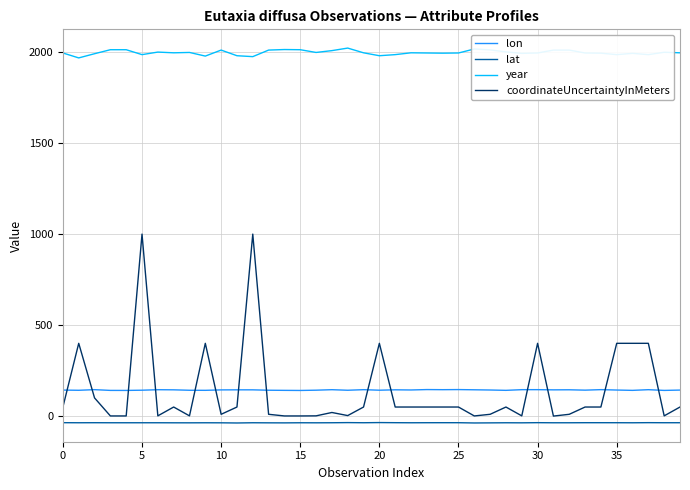

Which series has the largest range (max minus min)?

coordinateUncertaintyInMeters